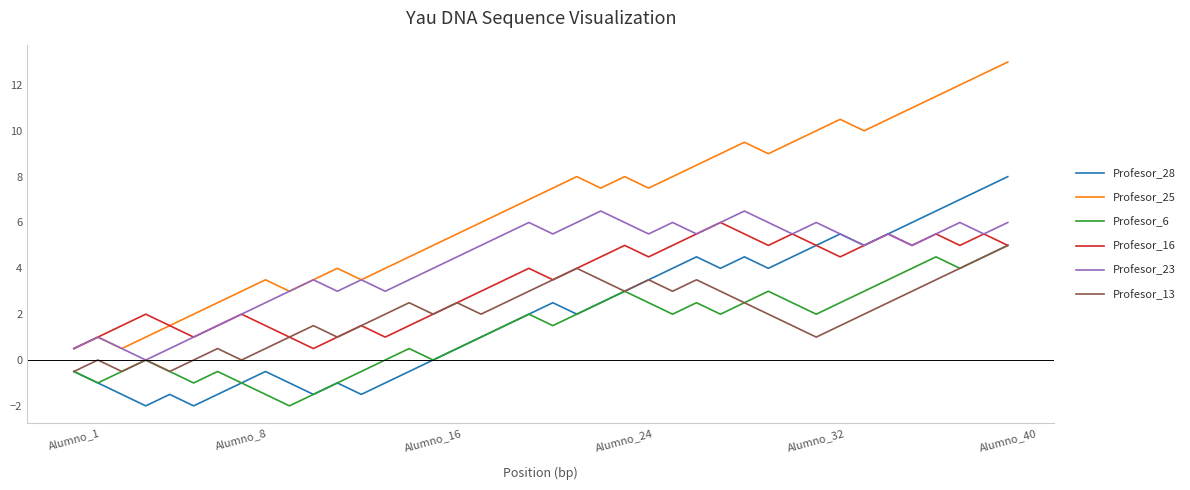

How many distinct data groups are displayed?

6